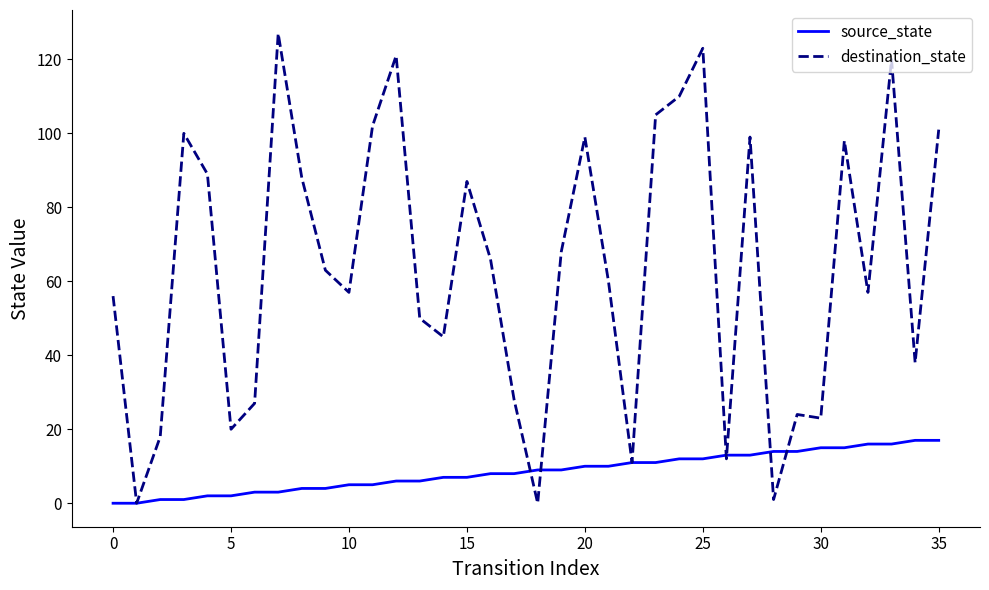

Reading right to left, what are all the values shown in this chart?

source_state: 17	17	16	16	15	15	14	14	13	13	12	12	11	11	10	10	9	9	8	8	7	7	6	6	5	5	4	4	3	3	2	2	1	1	0	0
destination_state: 101	38	120	57	98	23	24	1	99	12	123	110	105	11	60	99	68	0	28	66	87	45	50	121	102	57	63	88	127	27	20	89	100	18	0	56